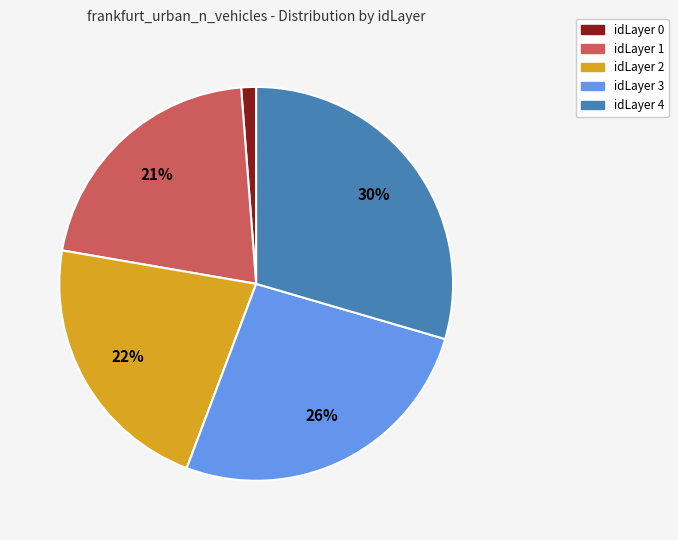

Rank the categories by value from lowest to highest.

idLayer 0, idLayer 1, idLayer 2, idLayer 3, idLayer 4